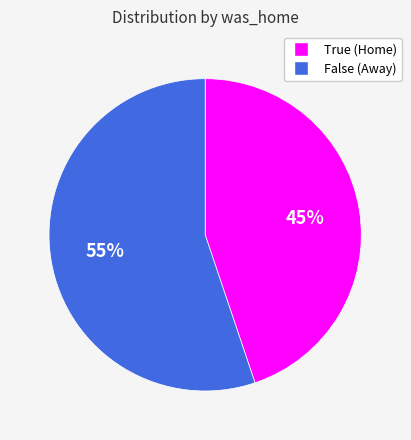

Rank the categories by value from lowest to highest.

True, False